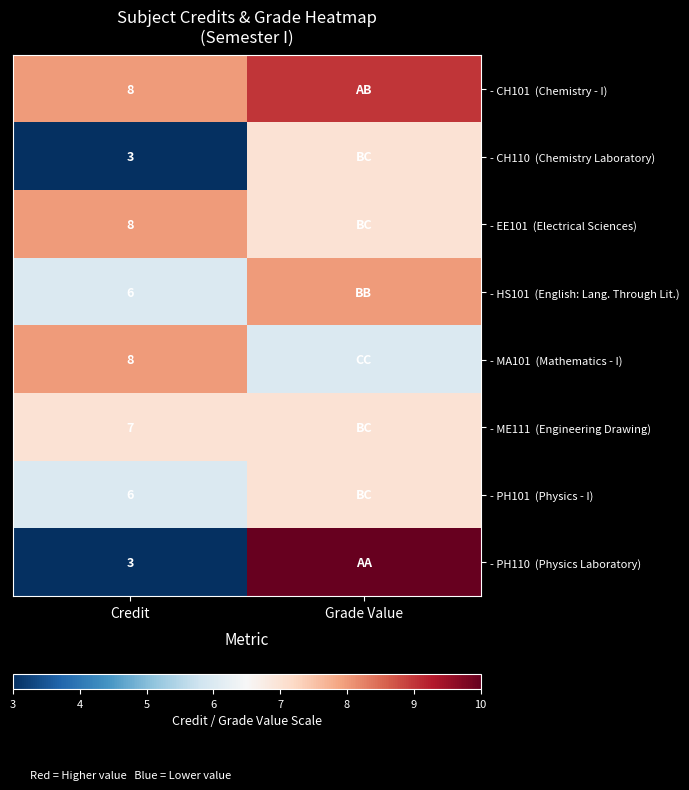

Which label corresponds to the largest value in the chart?

Grade Value